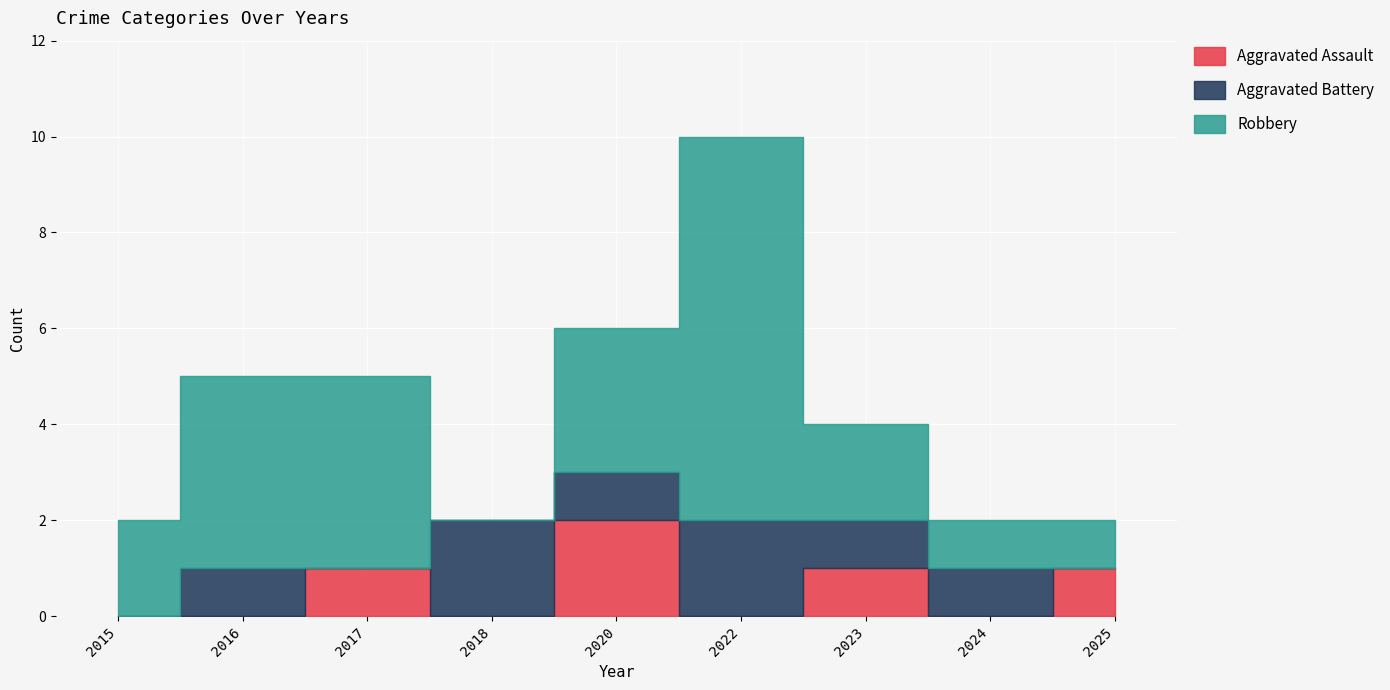

What is the value of the Robbery bar at the 2nd from the left?

4